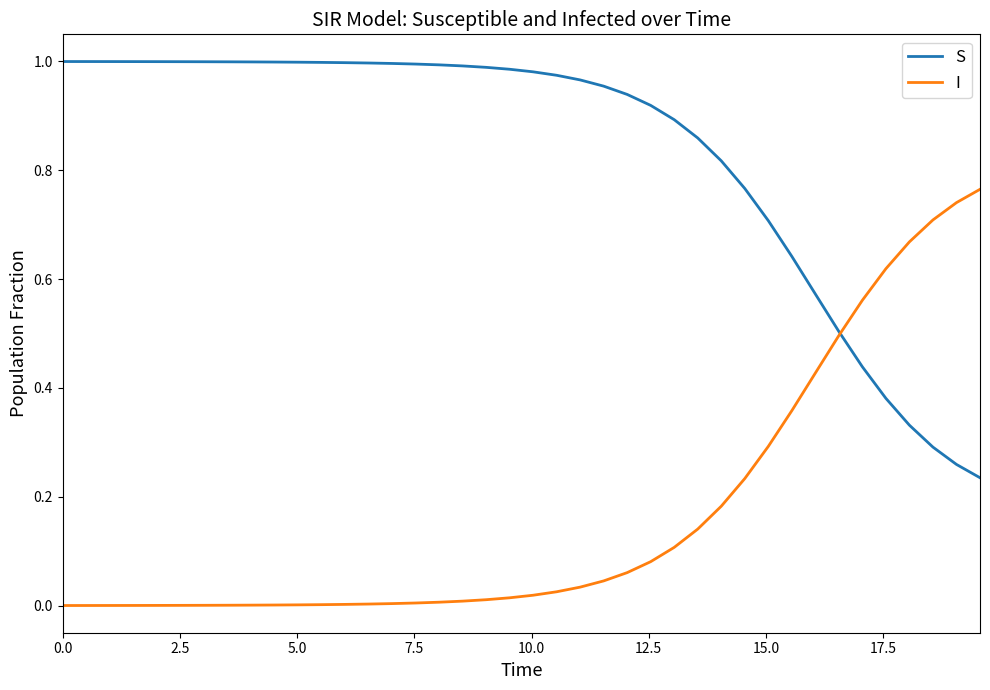

True or false: I and S cross at least once.

True